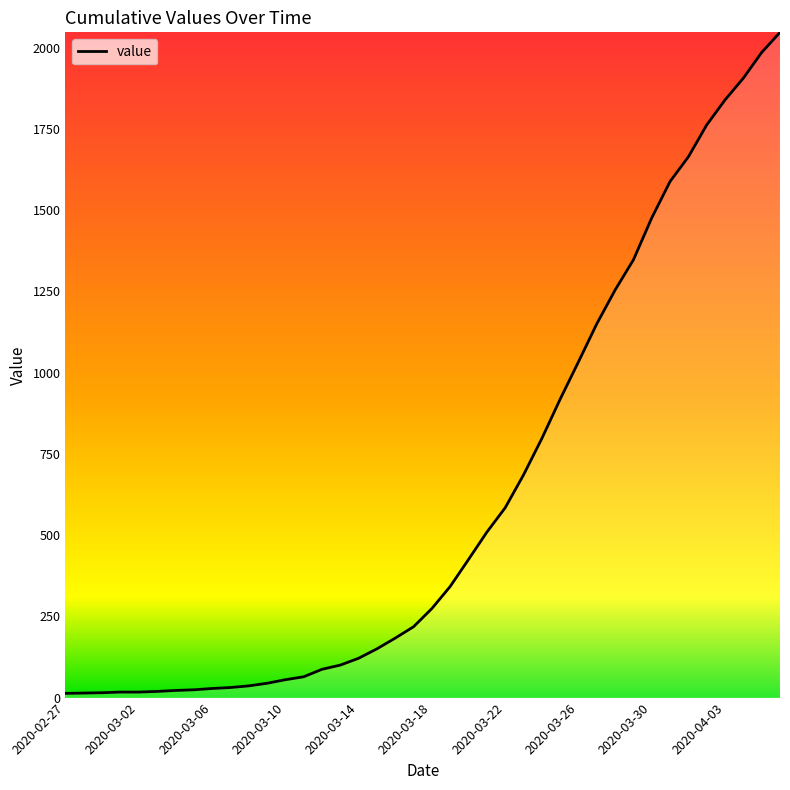

What is the greatest value displayed?

2047